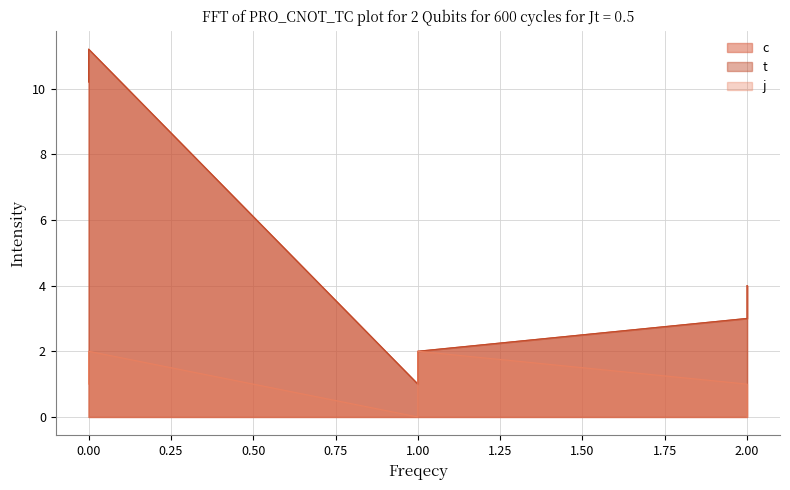

What is the spread (max minus min) of values at 0?

9.2